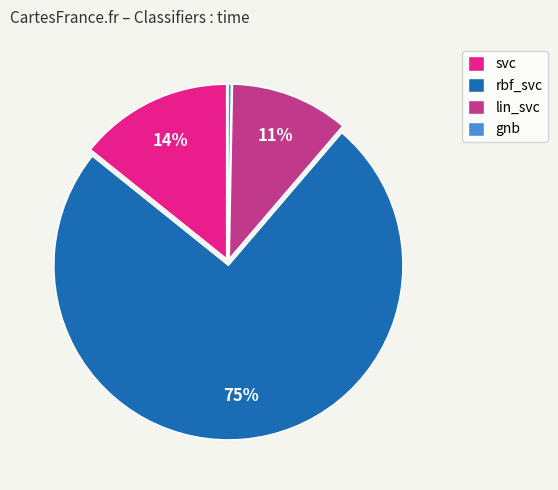

What is the largest slice in the pie chart?

rbf_svc